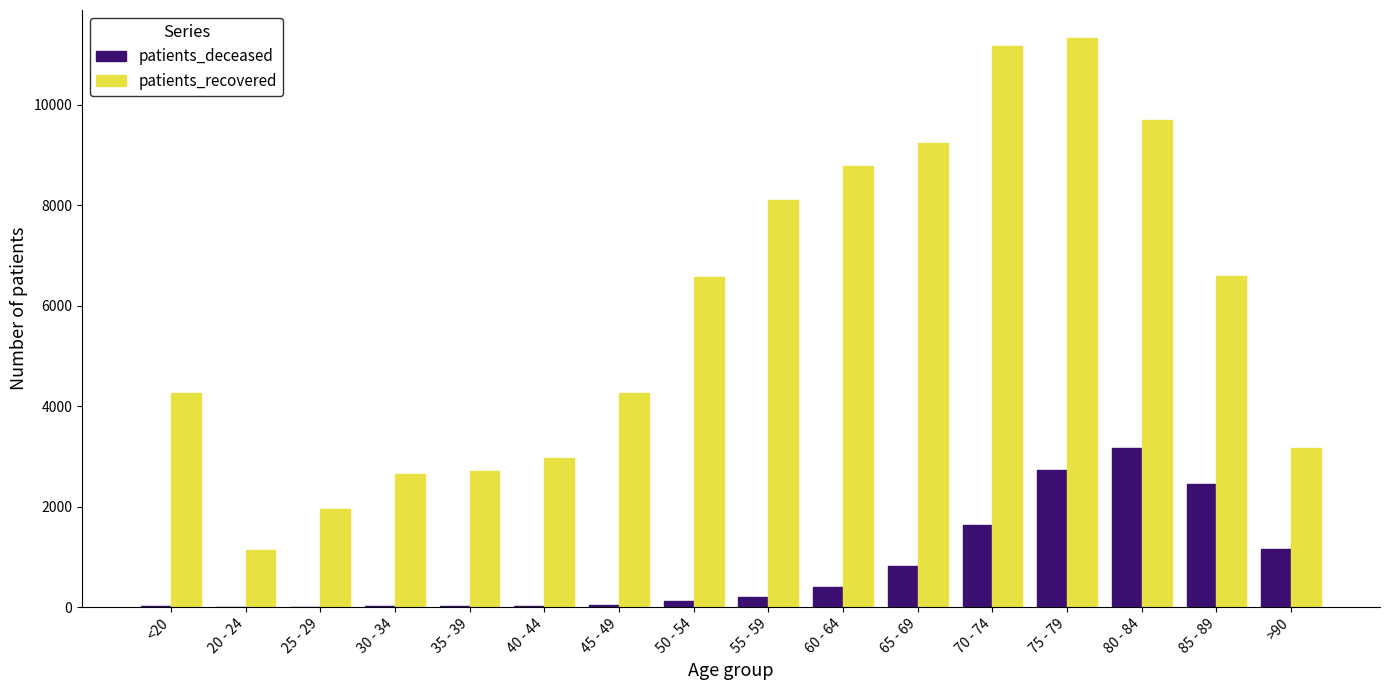

Does the chart contain stacked bars?

No